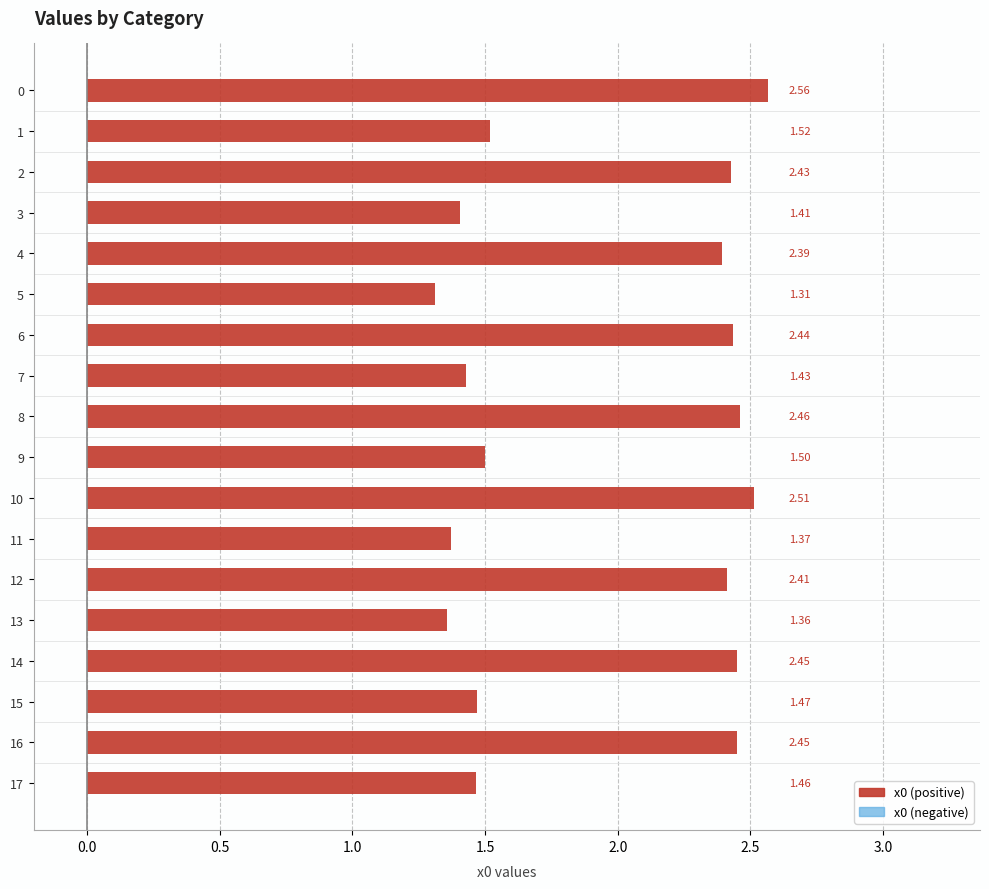

Approximately how many times larger is the value at 7 compared to 0?

0.6